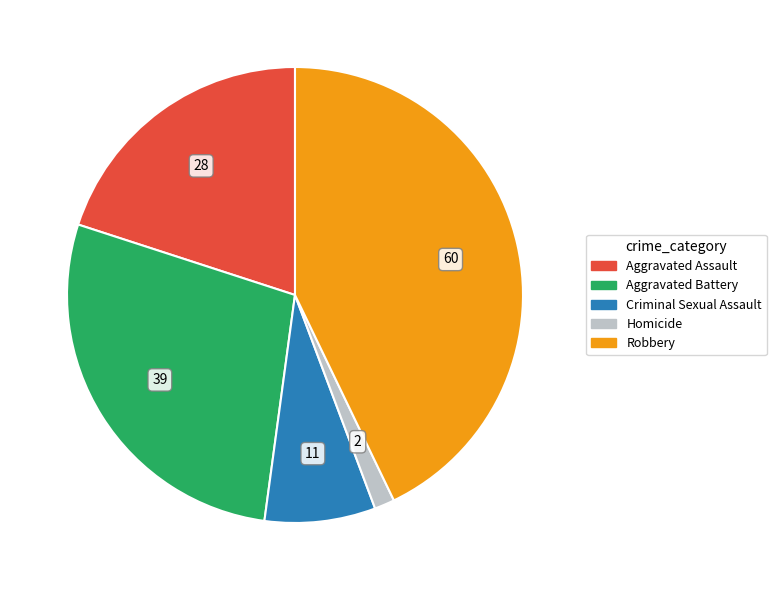

Do Homicide and Aggravated Assault together represent more than half of the pie?

No